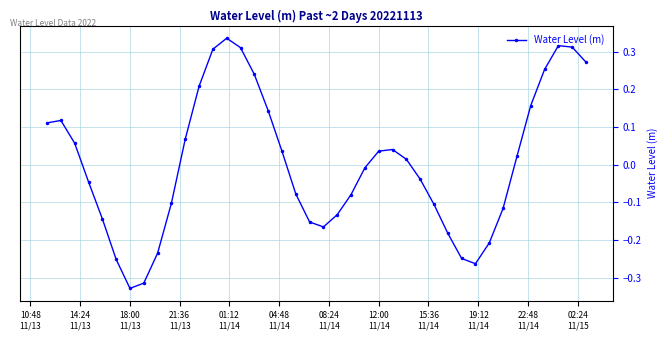

How many interior local valleys (lower than both neighbors) does the data have?

3